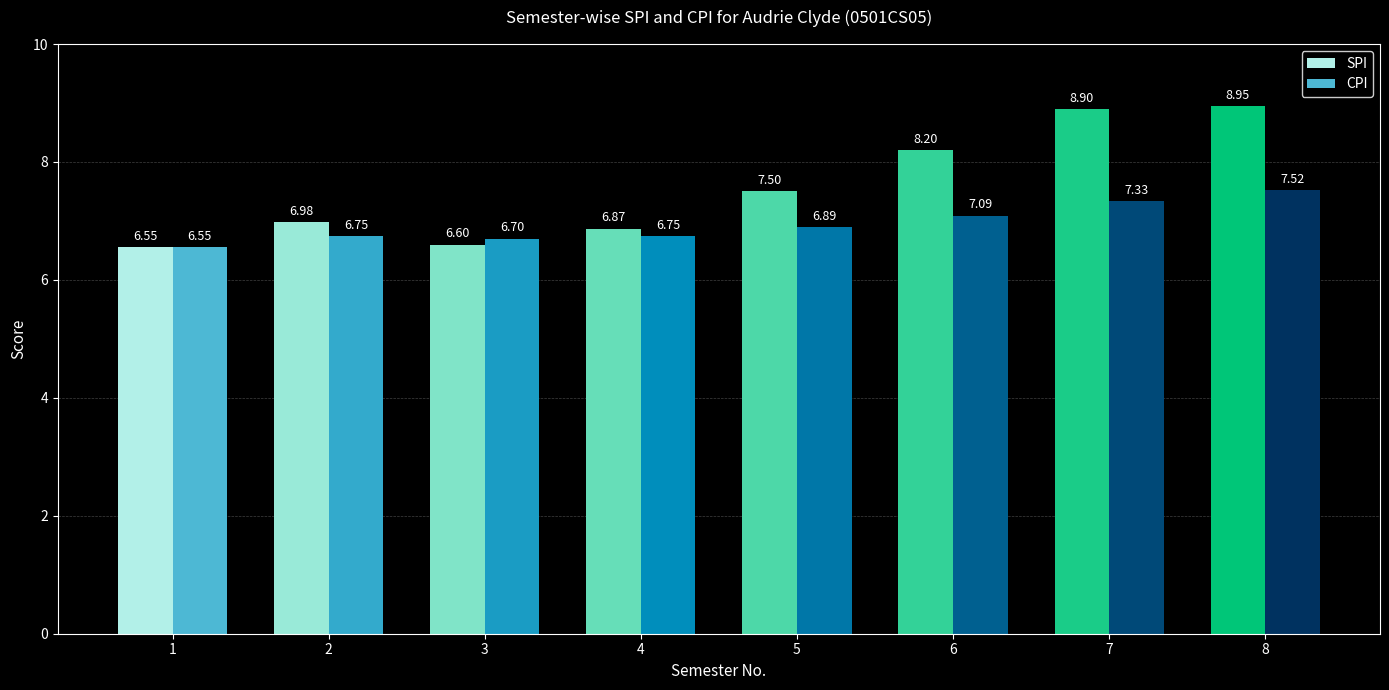

Between 5 and 6, which series saw the biggest shift?

SPI